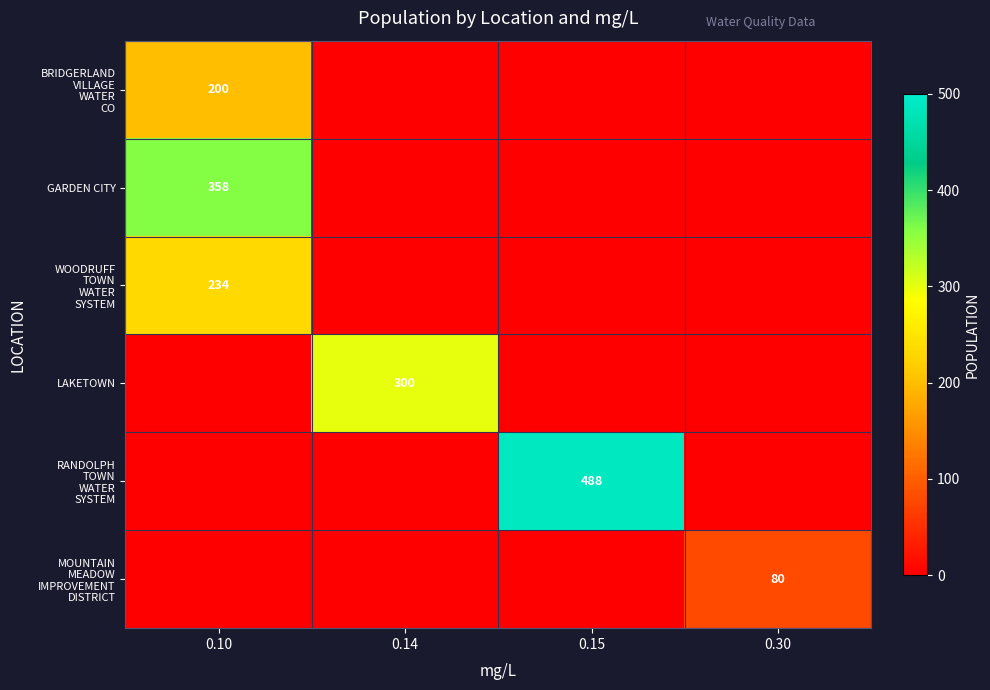

At which category does the chart reach its peak across all series?

0.15